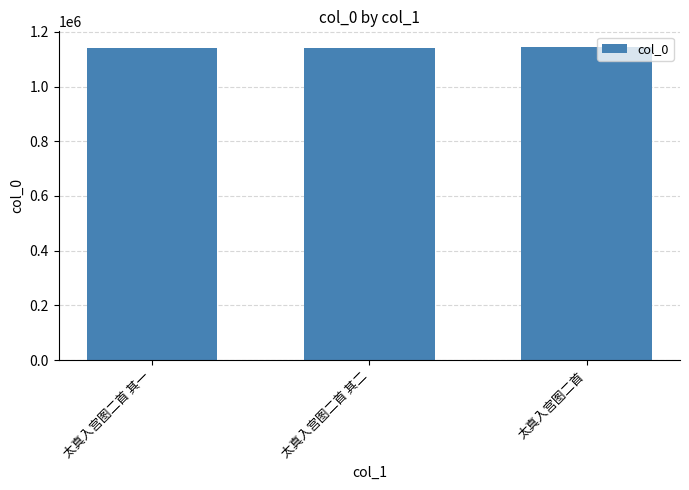

What is the label of the 2nd bar from the right?

太真入宫图二首 其二